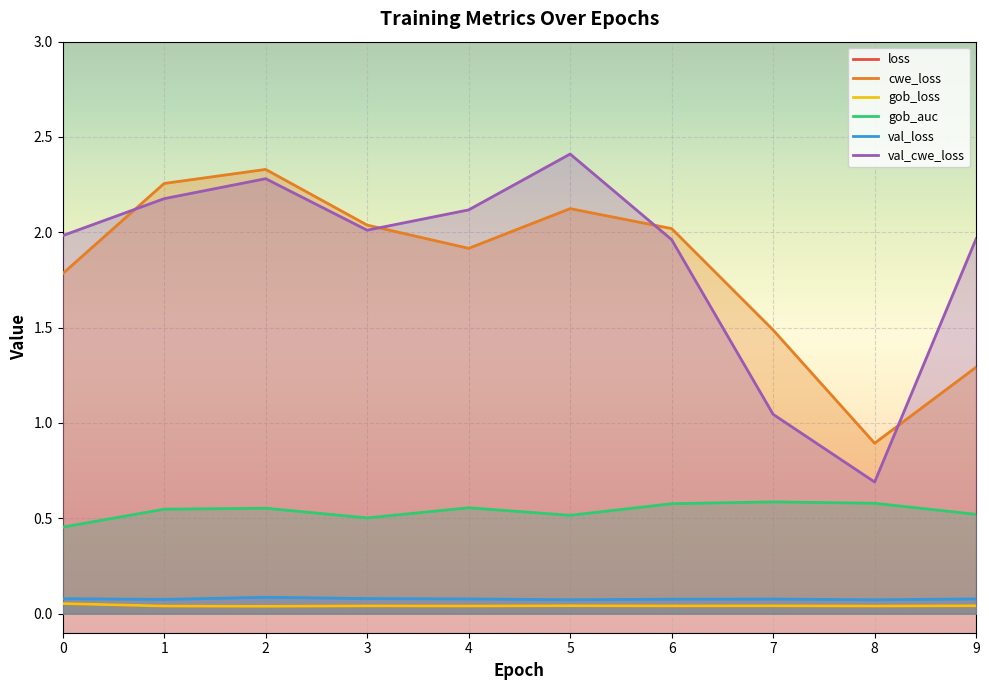

True or false: val_loss has more than 1 points higher than both neighbors.

True